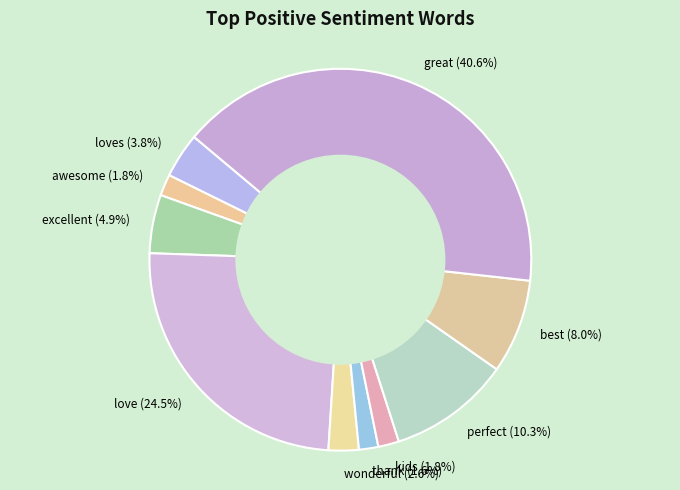

Is awesome the majority of the pie?

No